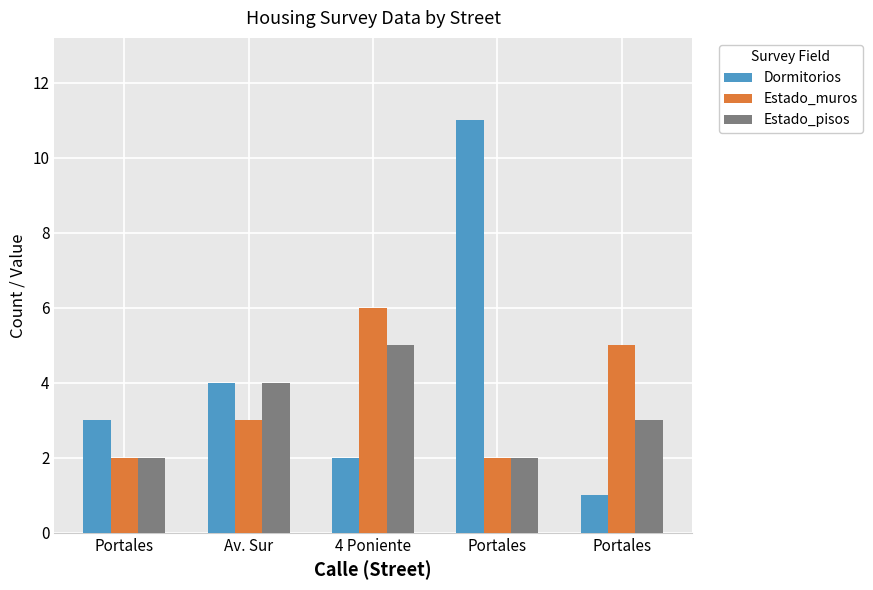

Rank the series at Portales from lowest to highest value.

Estado_muros, Estado_pisos, Dormitorios